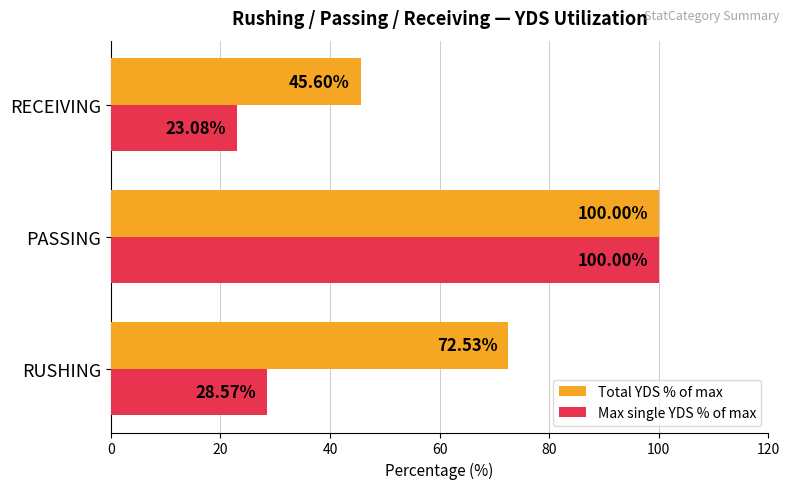

What are all the series names shown in the legend?

Total YDS % of max, Max single YDS % of max